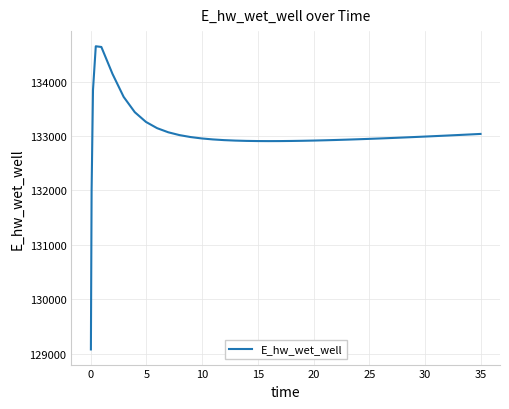

What is the greatest value displayed?

134649.4